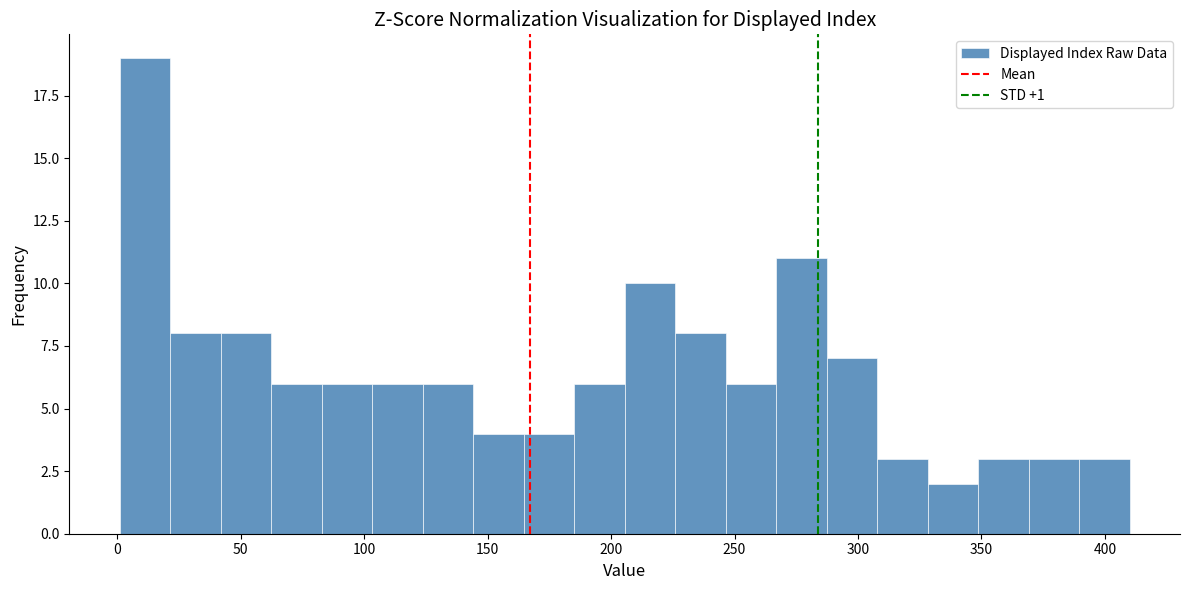

Which range on the x-axis has the tallest bar?

0 to 20